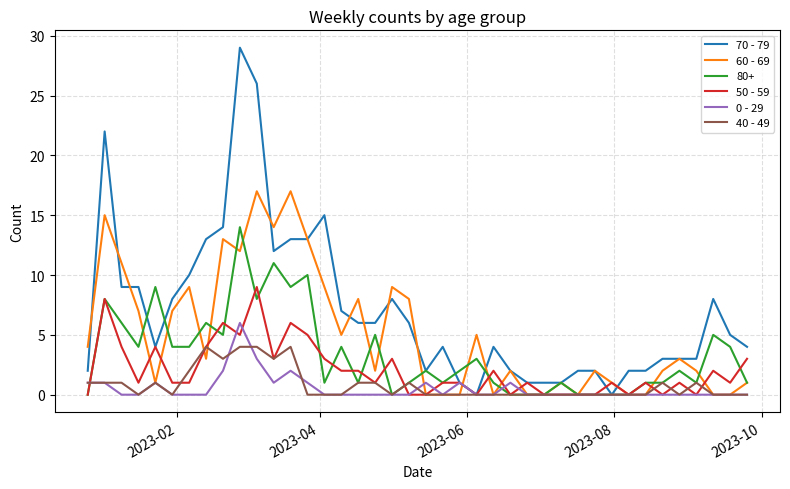

Does the chart display data point markers on the line(s)?

No